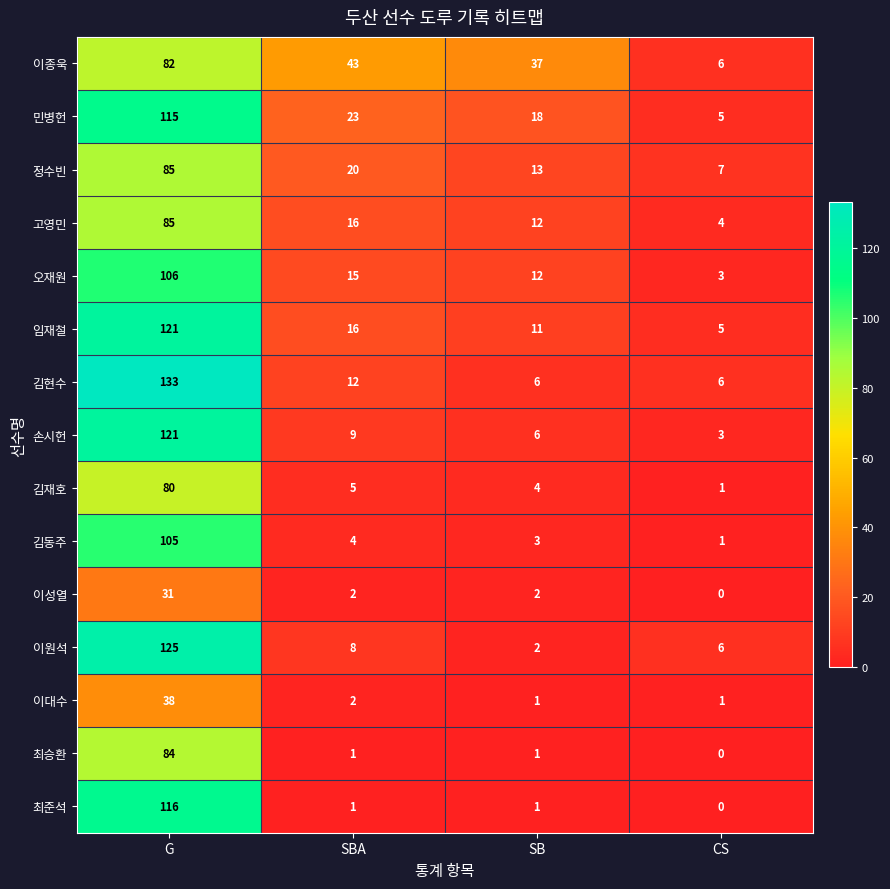

Between G and SB, which series saw the biggest shift?

김현수